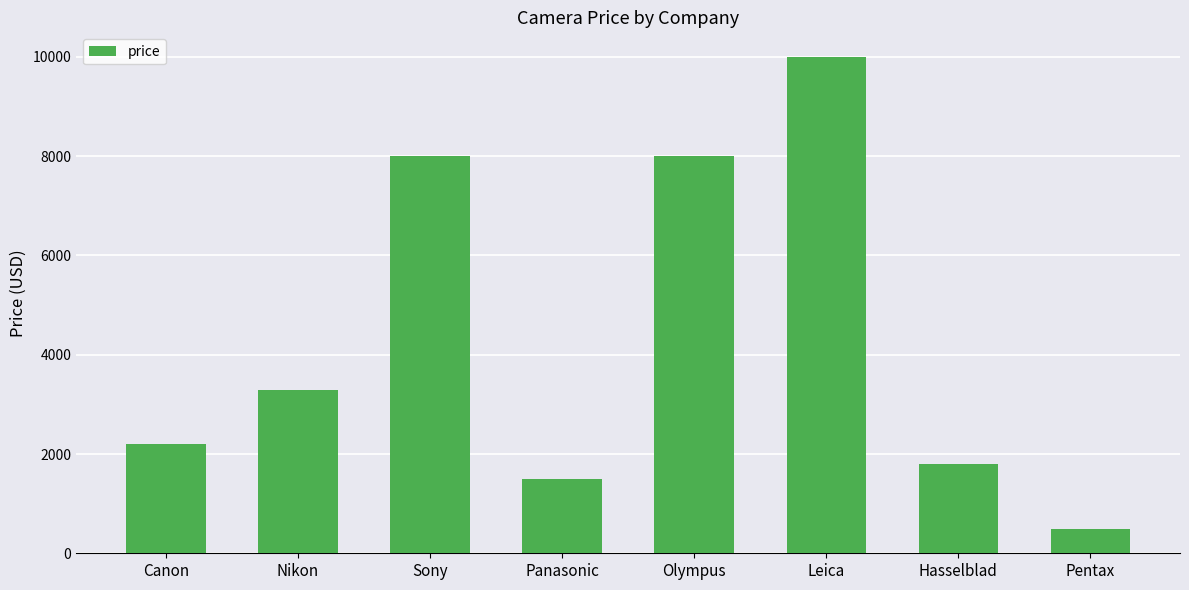

What is the difference between the maximum and minimum values?

9496